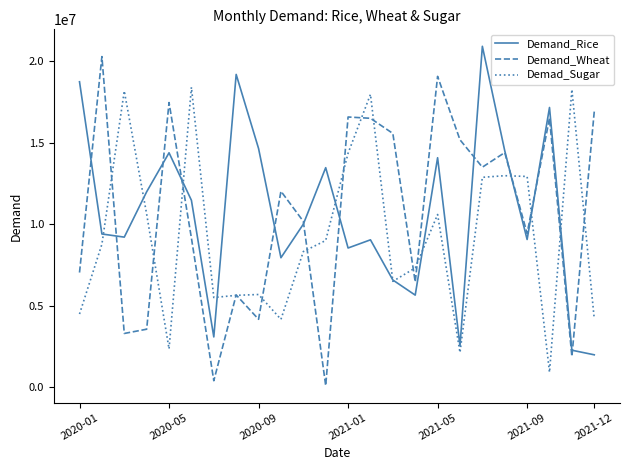

What is the difference between the second highest and second lowest values in the Demad_Sugar series?

16136822